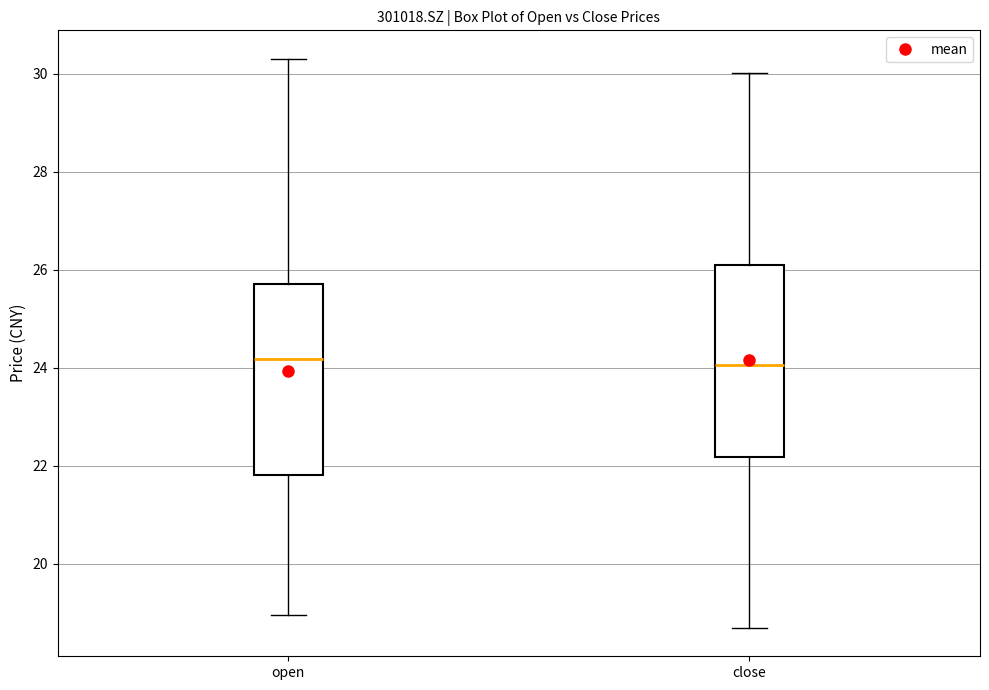

Reading left to right, transcribe this box plot: for each box, give where its median line is, the range the box spans, and where its two whiskers end, as read against the y-axis. The values are not printed on the chart, so give them approximately, as read against the axis.

open: median 24.2, box 21.8 to 25.8, whiskers 19.0 to 30.4
close: median 24.0, box 22.2 to 26.2, whiskers 18.6 to 30.0